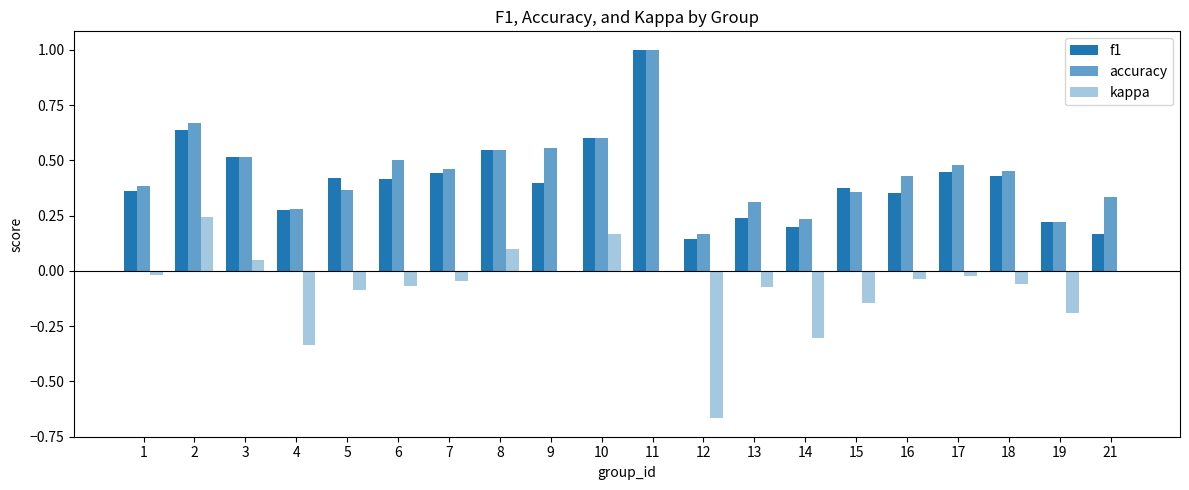

Is it true that accuracy equals 0.2 at 1?

False